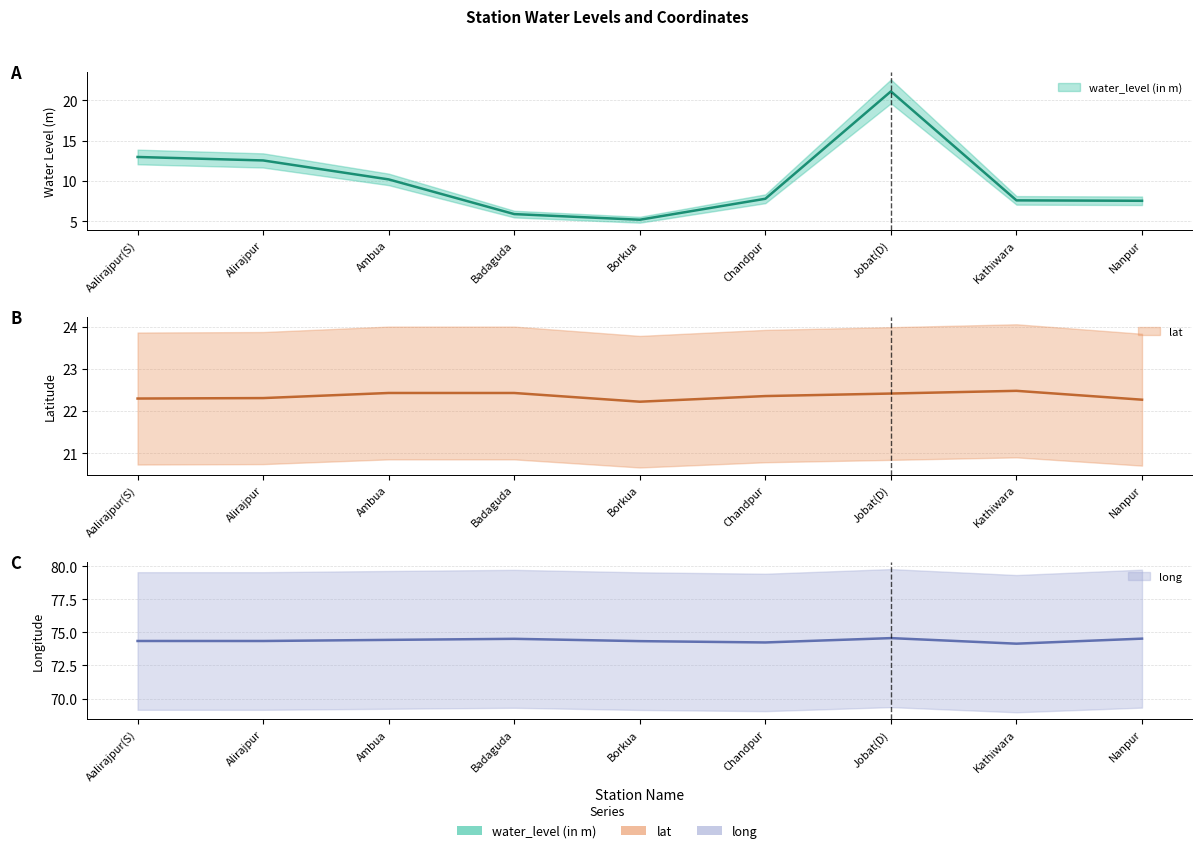

How many data points in water_level (in m) are above 7?

7